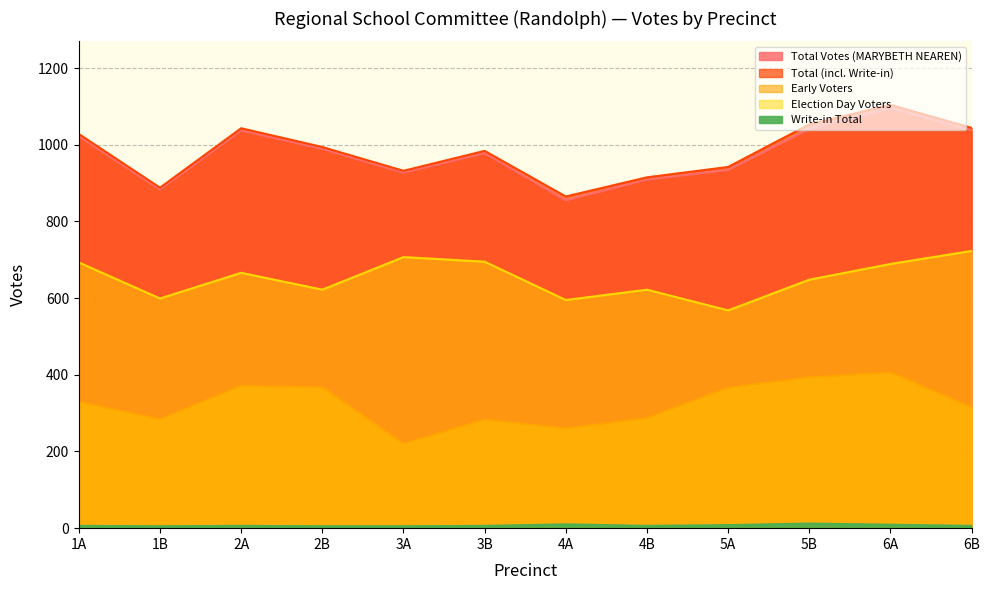

What are all the series names shown in the legend?

Total Votes (MARYBETH NEAREN), Total (incl. Write-in), Early Voters, Election Day Voters, Write-in Total